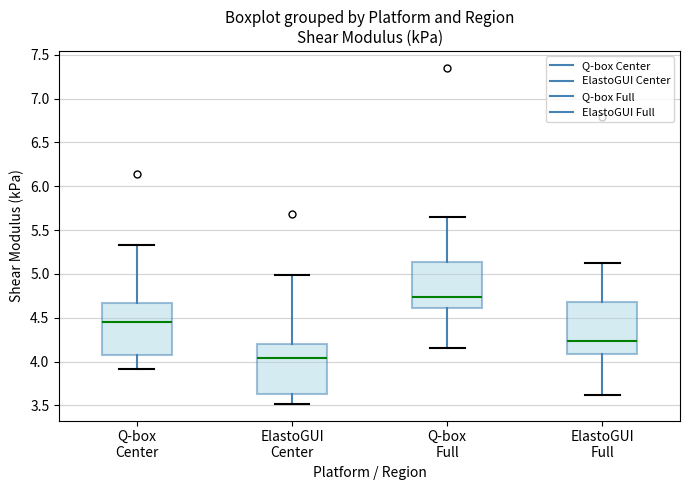

Reading left to right, transcribe this box plot: for each box, give where its median line is, the range the box spans, and where its two whiskers end, as read against the y-axis. The values are not printed on the chart, so give them approximately, as read against the axis.

Q-box Center: median 4.45, box 4.10 to 4.65, whiskers 3.90 to 5.35
ElastoGUI Center: median 4.05, box 3.60 to 4.20, whiskers 3.50 to 5.00
Q-box Full: median 4.75, box 4.60 to 5.15, whiskers 4.15 to 5.65
ElastoGUI Full: median 4.25, box 4.10 to 4.65, whiskers 3.60 to 5.15